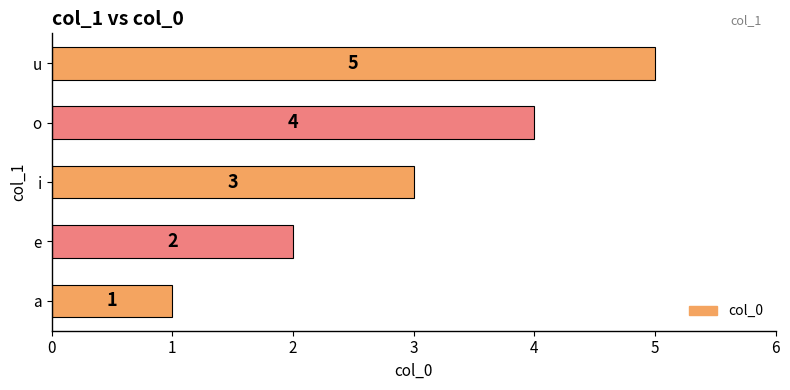

What is the average value?

3